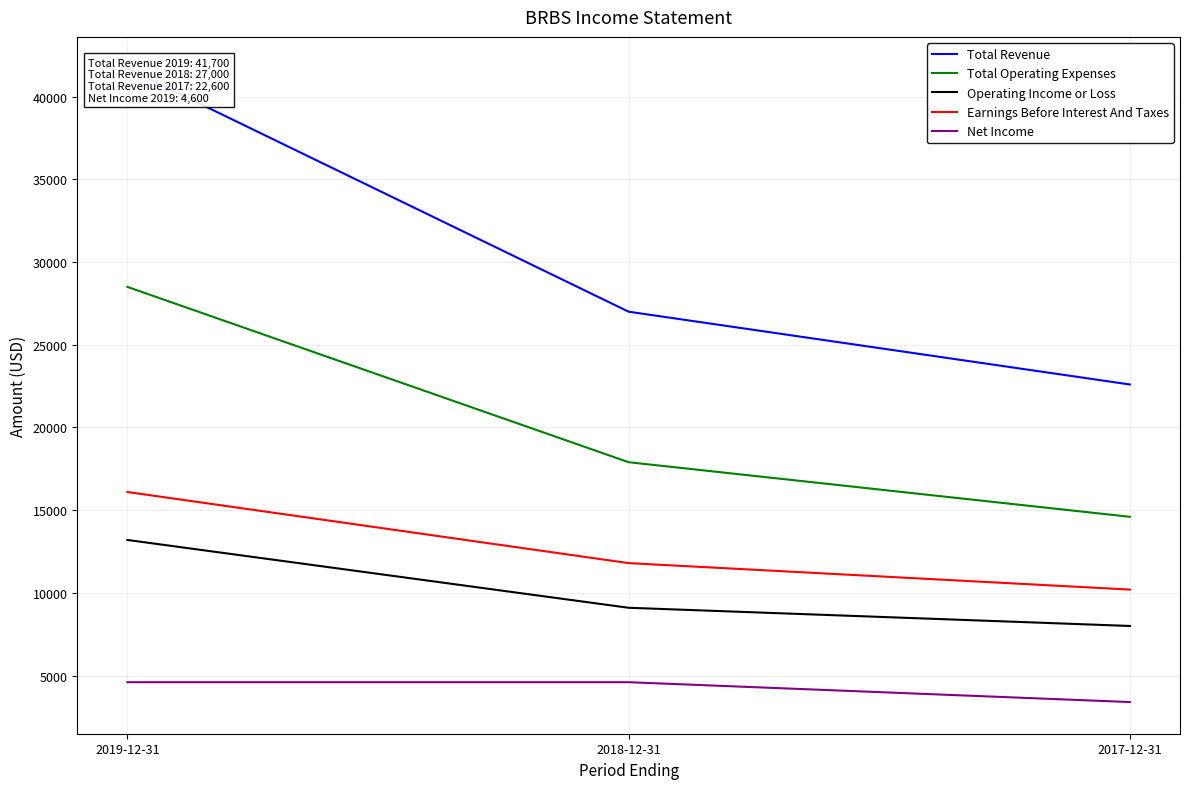

Is the value of Earnings Before Interest And Taxes at 2017-12-31 greater than the value of Net Income at 2018-12-31?

Yes